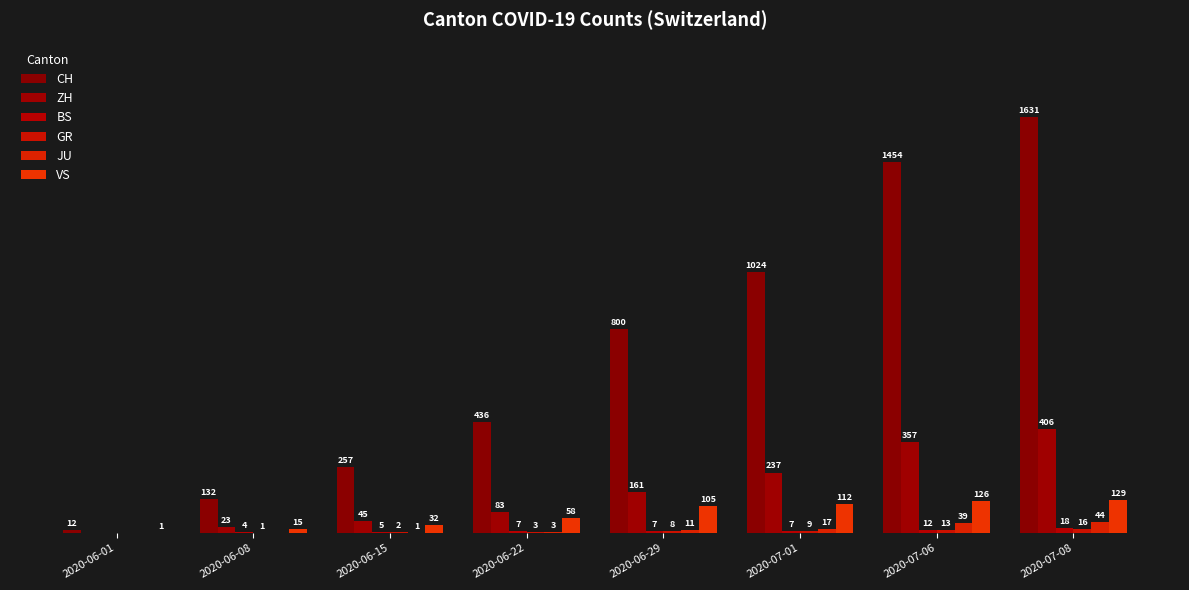

What is the sum of all ZH values?

1312